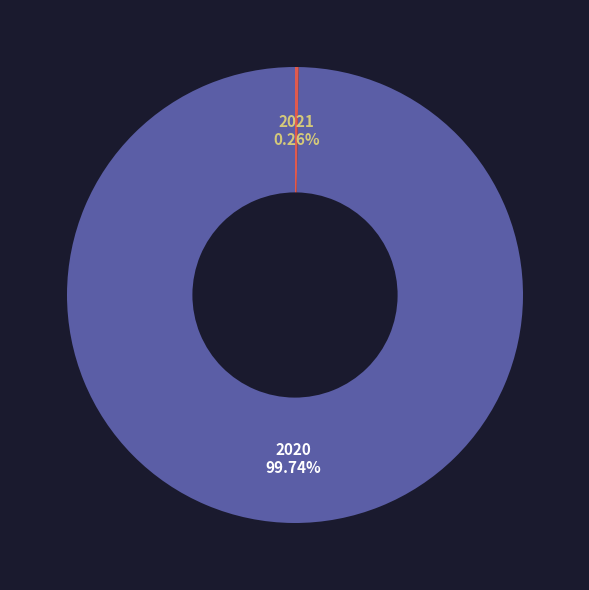

To the nearest percent, what is the average slice percentage?

50%